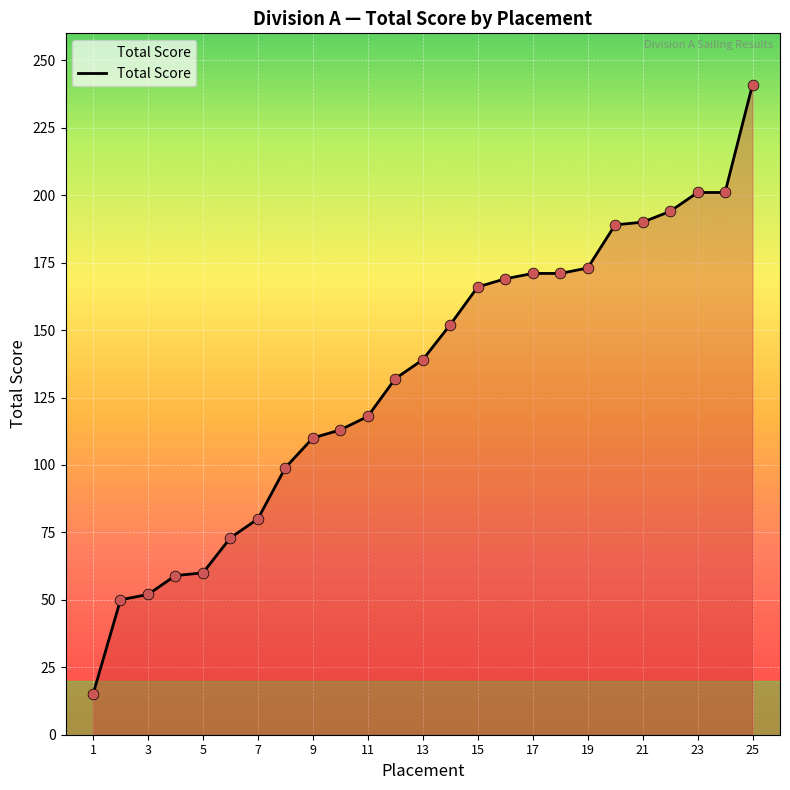

What is the minimum value shown in the chart?

15